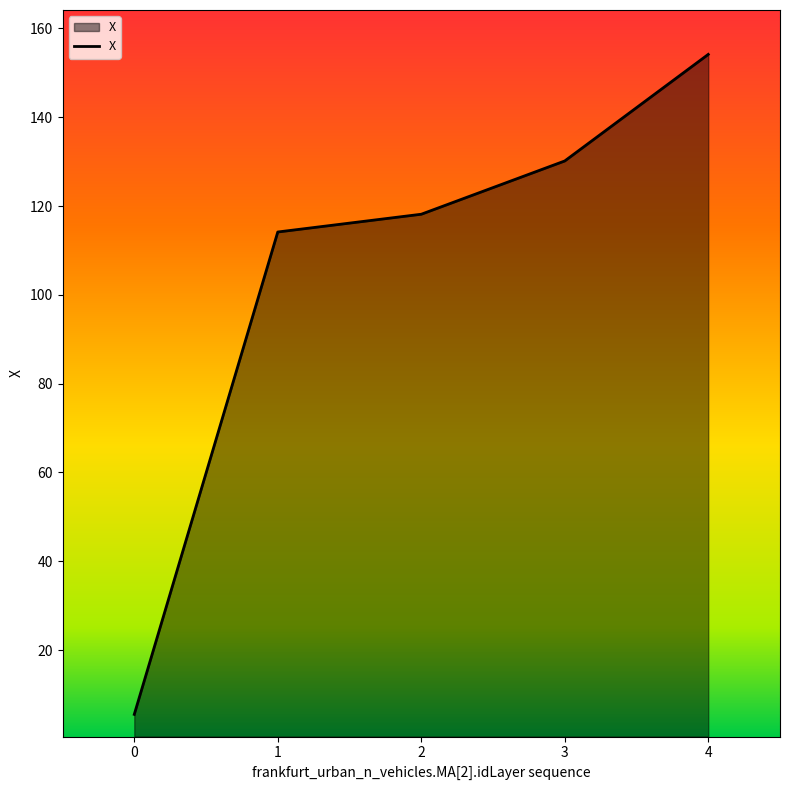

Reading left to right, what are all the values shown in this chart?

0=5.5	1=114.1	2=118.1	3=130.1	4=154.1